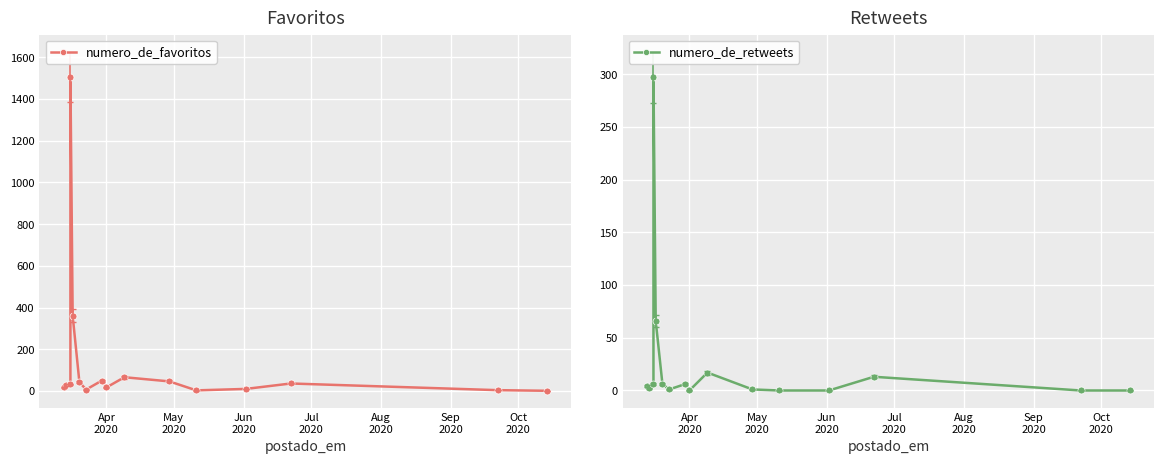

Which series has the largest range (max minus min)?

numero_de_favoritos